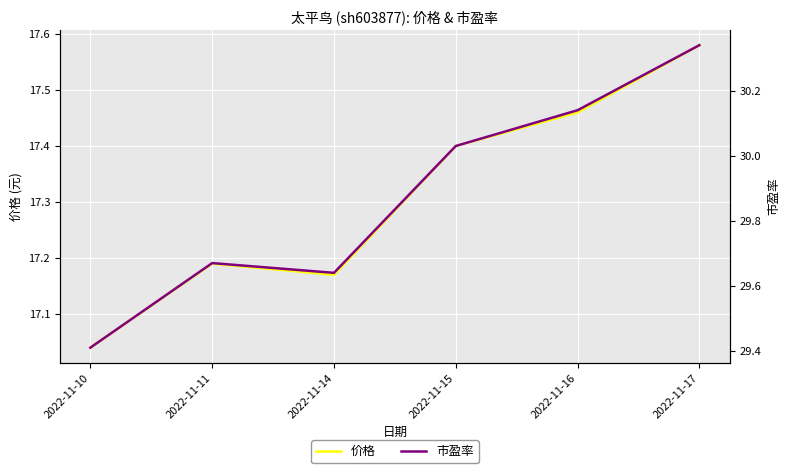

How many interior local valleys does the 价格 series have?

1